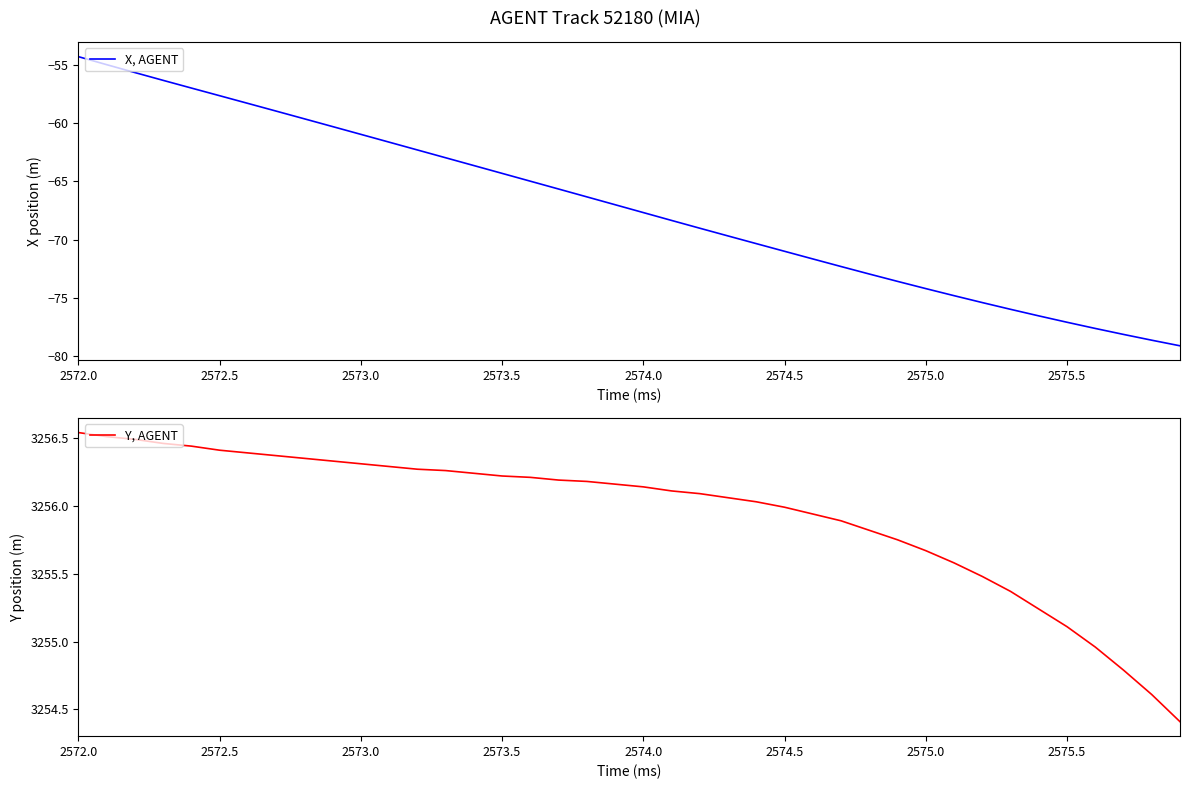

What are all the series names shown in the legend?

X, AGENT, Y, AGENT